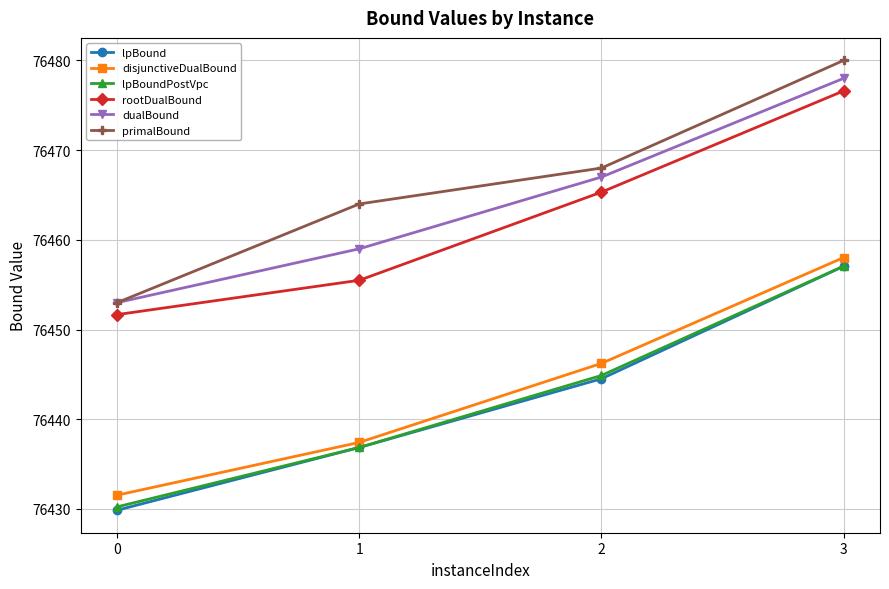

Is it true that disjunctiveDualBound equals 19630.4 at 0?

False